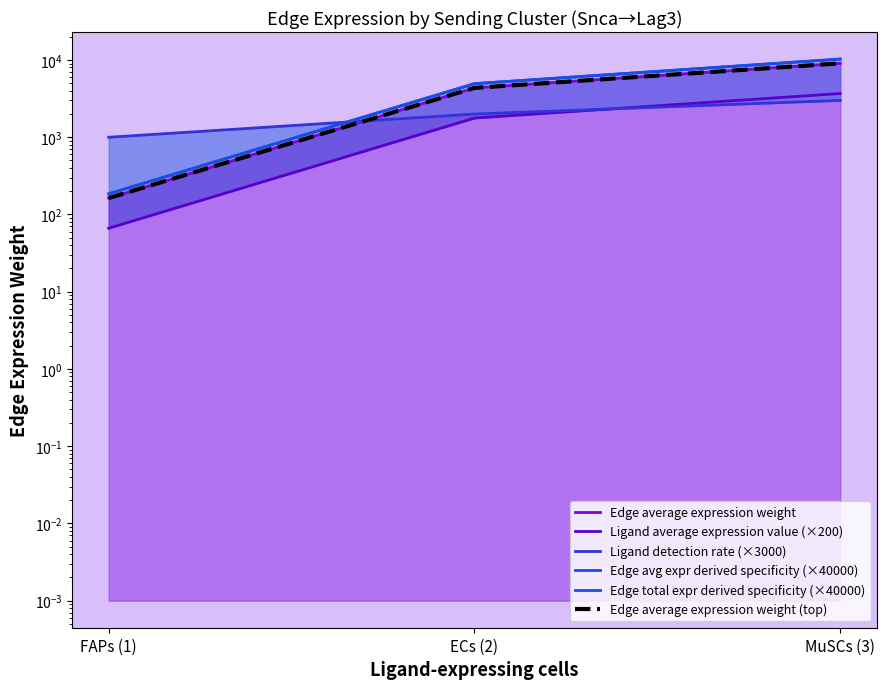

Between ECs (2) and FAPs (1), which is larger?

ECs (2)